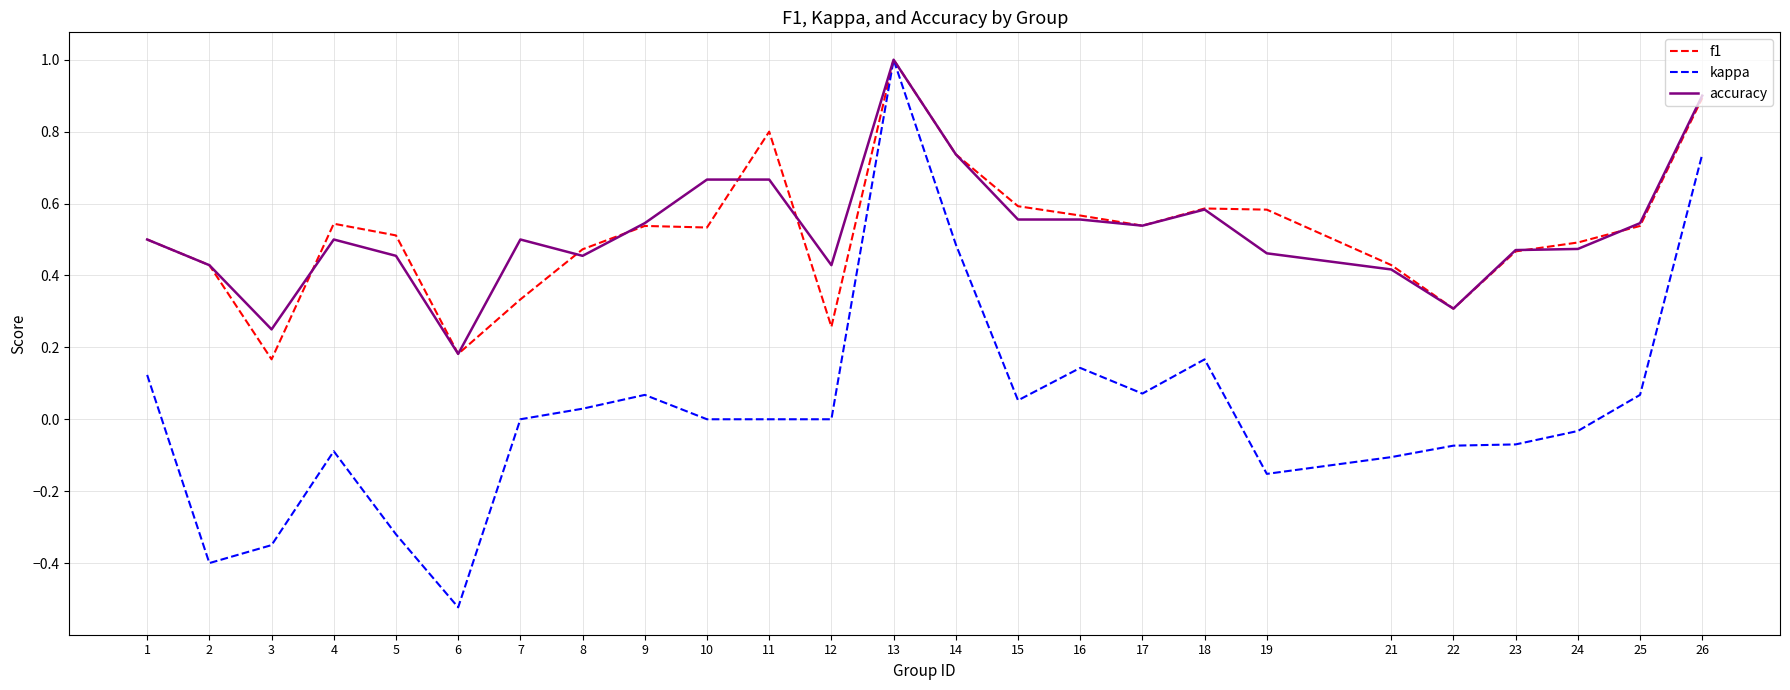

What is the sum of all f1 values?

13.0